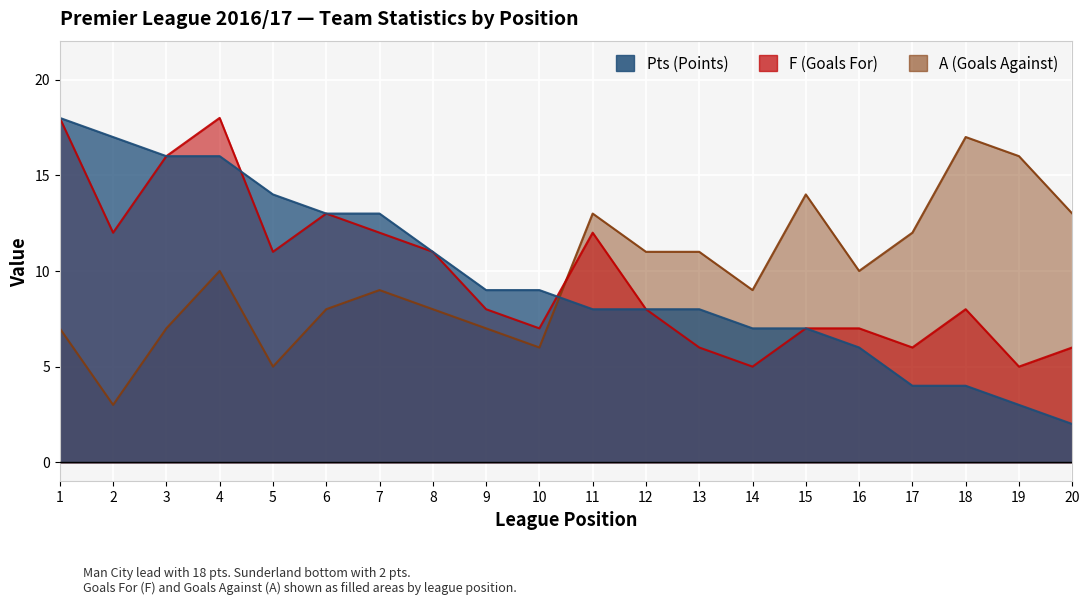

Count the number of categories in the chart.

20